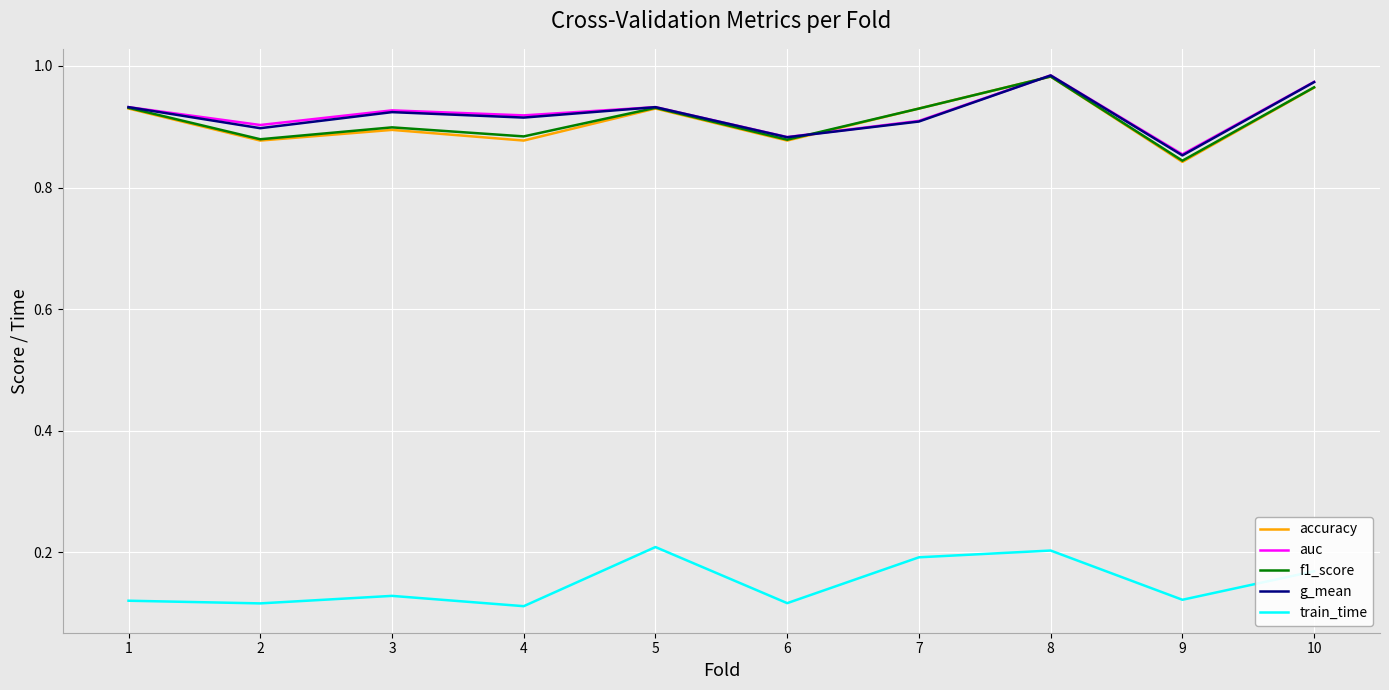

Does the chart display data point markers on the line(s)?

No